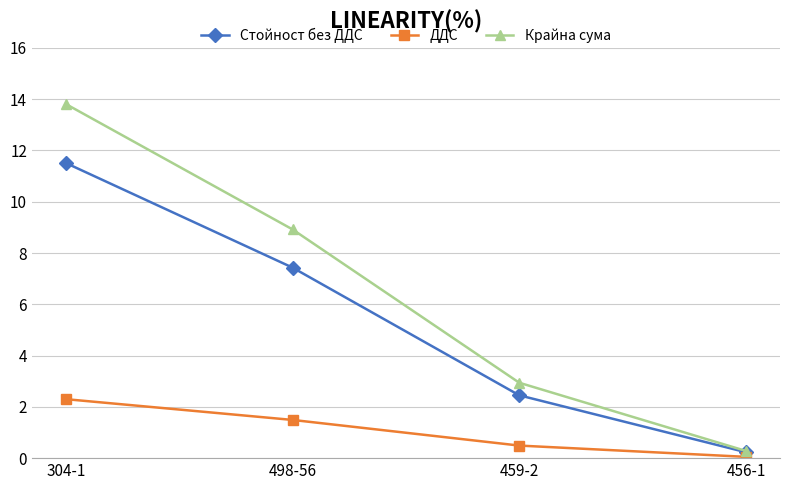

Reading right to left, list all the values displayed in this chart.

Стойност без ДДС: 456-1=0.2	459-2=2.5	498-56=7.4	304-1=11.5
ДДС: 456-1=0.1	459-2=0.5	498-56=1.5	304-1=2.3
Крайна сума: 456-1=0.3	459-2=2.9	498-56=8.9	304-1=13.8